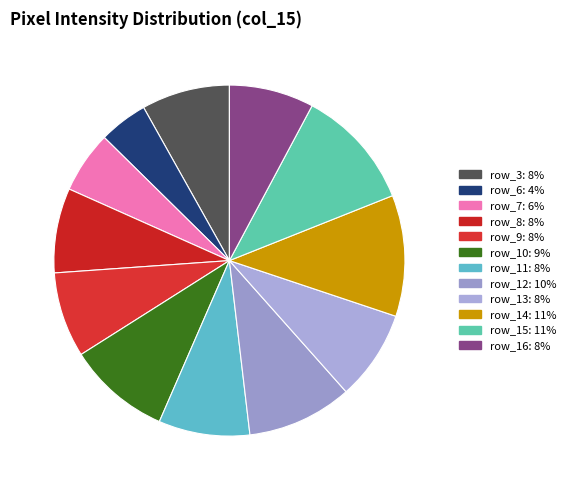

Combined, what portion of the pie is row_16 and row_12?

17.5%